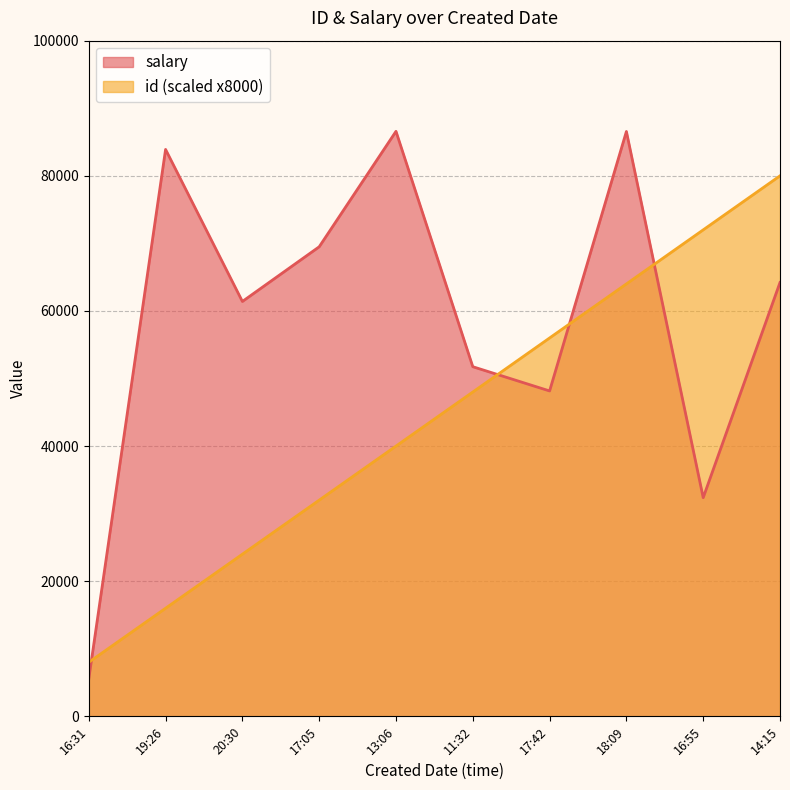

Between 17:42 and 18:09, which series saw the biggest shift?

salary